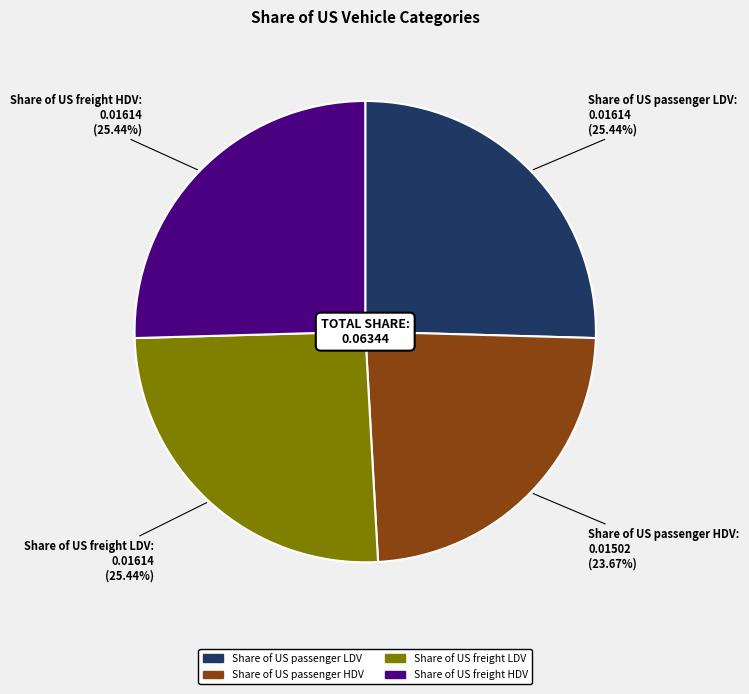

Combined, what portion of the pie is Share of US freight LDV and Share of US passenger LDV?

50.9%